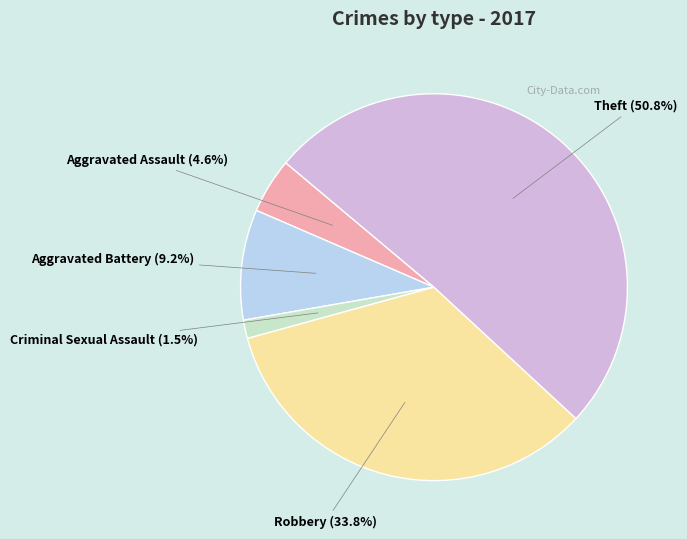

Rank the categories by value from lowest to highest.

Criminal Sexual Assault, Aggravated Assault, Aggravated Battery, Robbery, Theft